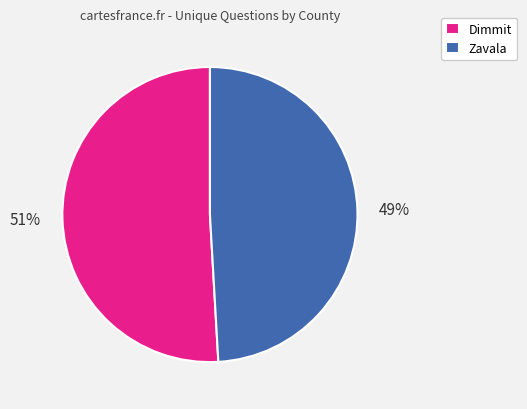

Between Dimmit and Zavala, which is larger?

Dimmit